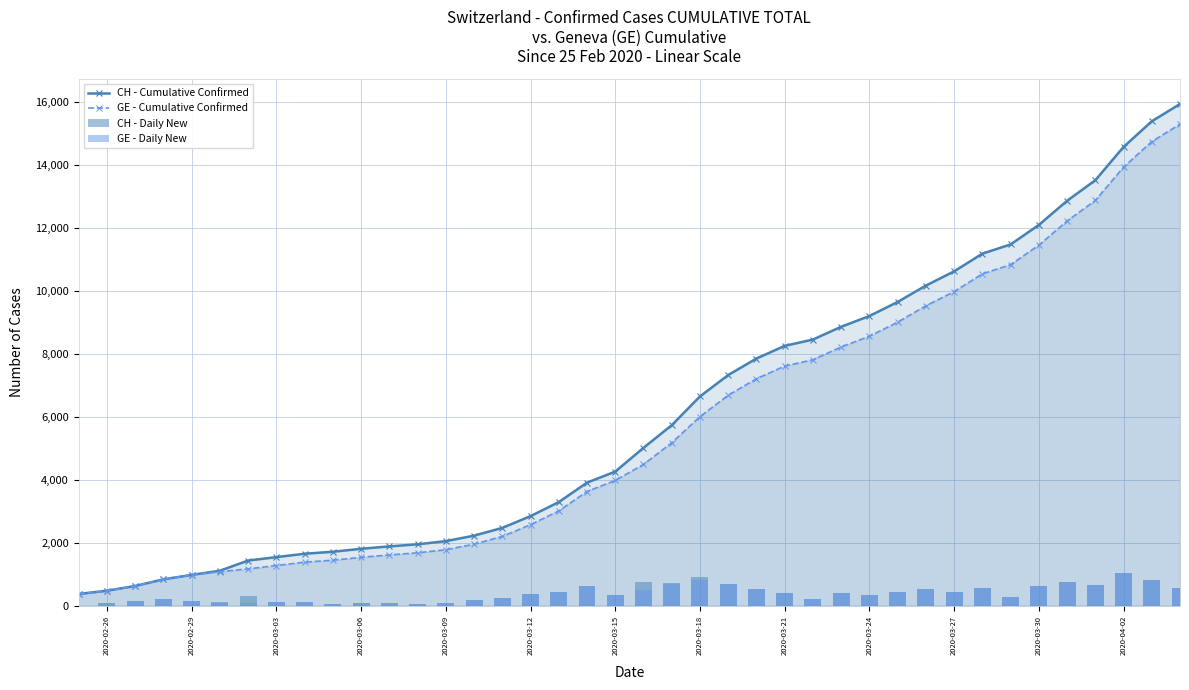

Is the value of CH - Cumulative Confirmed at 2020-03-30 greater than the value of GE - Cumulative Confirmed at 2020-03-15?

Yes